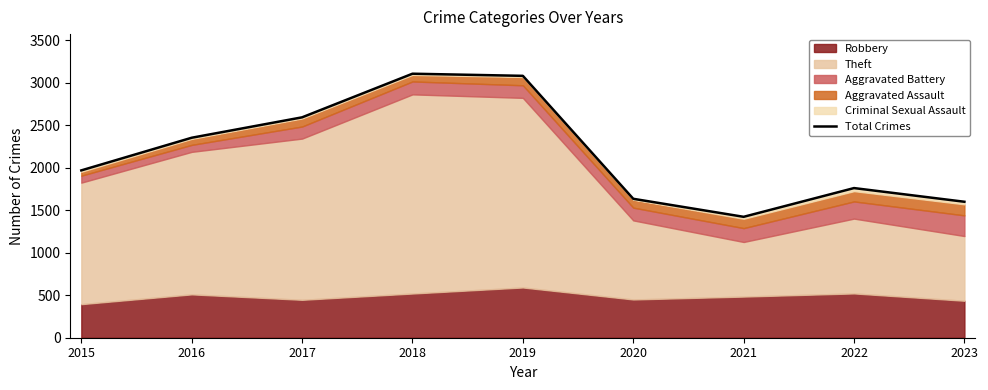

True or false: the data shows 2352 at 2016.

True